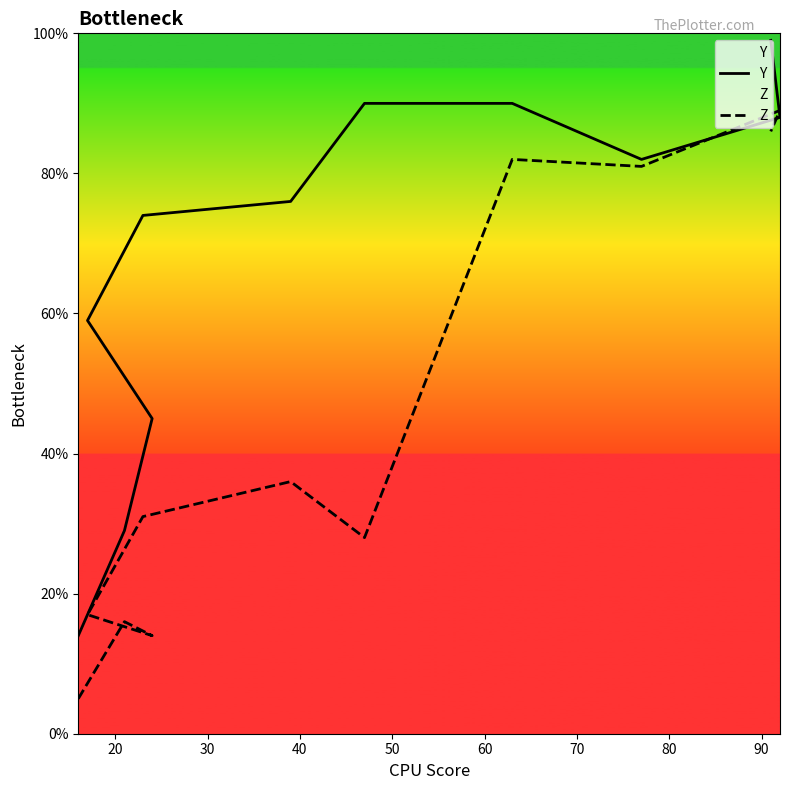

What are all the series names shown in the legend?

Y, Z